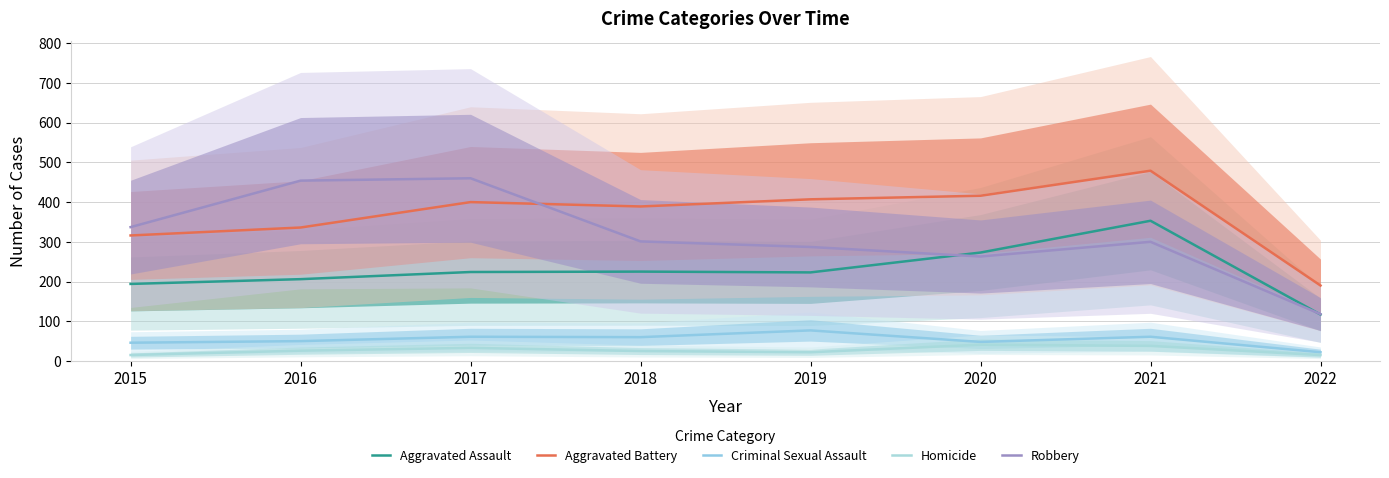

True or false: Criminal Sexual Assault has a value of 60 at 2018.

True